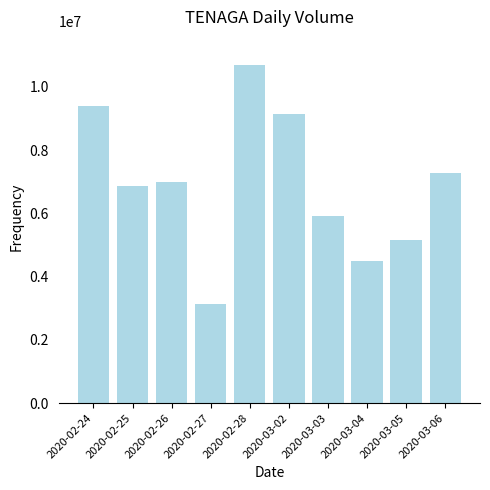

What is the average value?

6905770